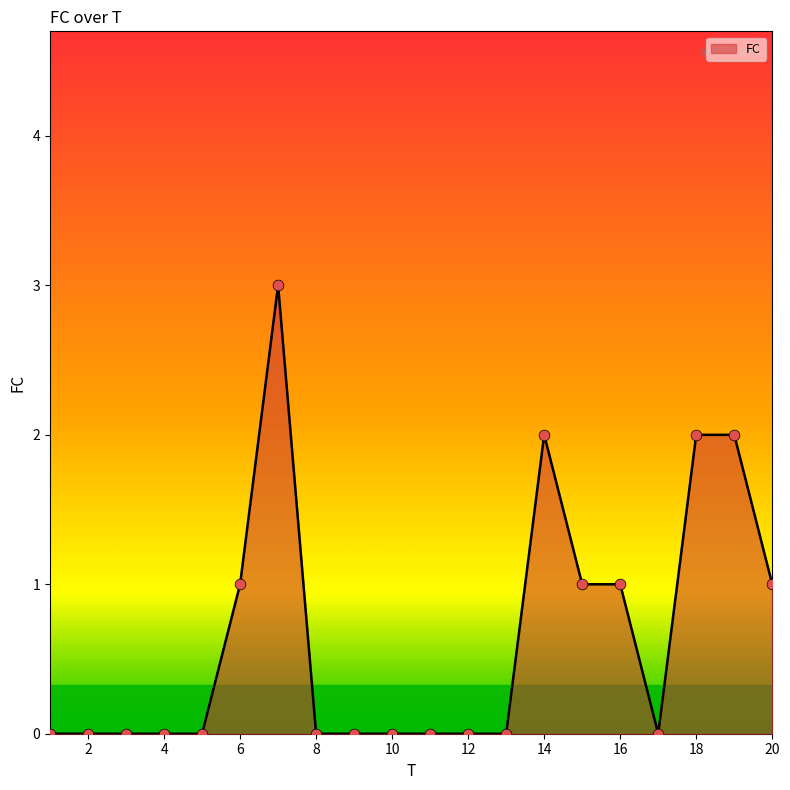

What is the difference between the maximum and minimum values?

3